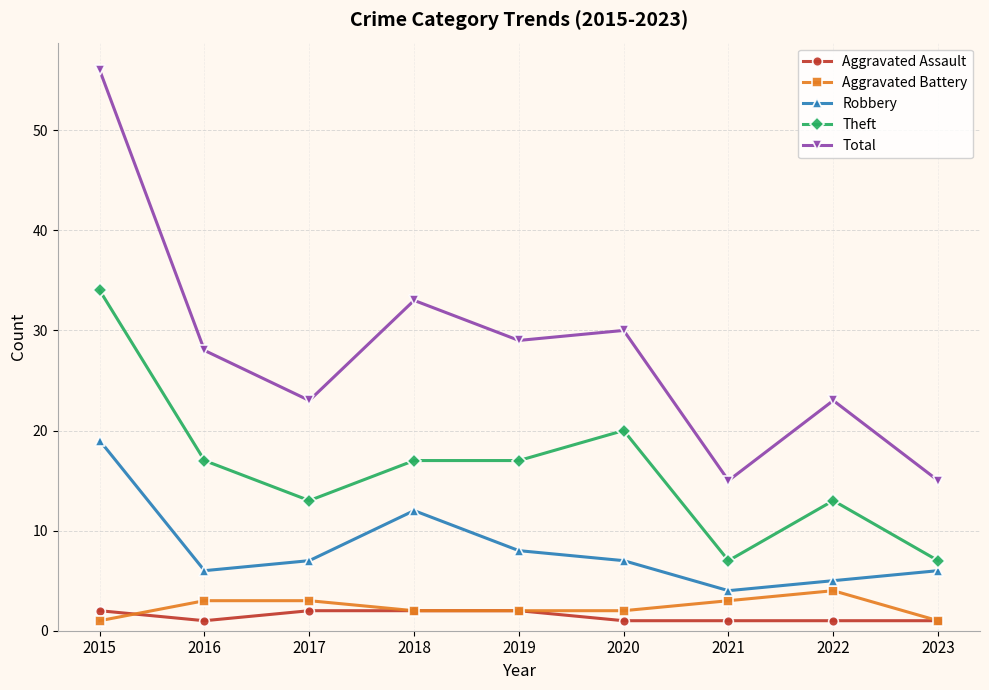

Is this an area chart (filled region under the line)?

No